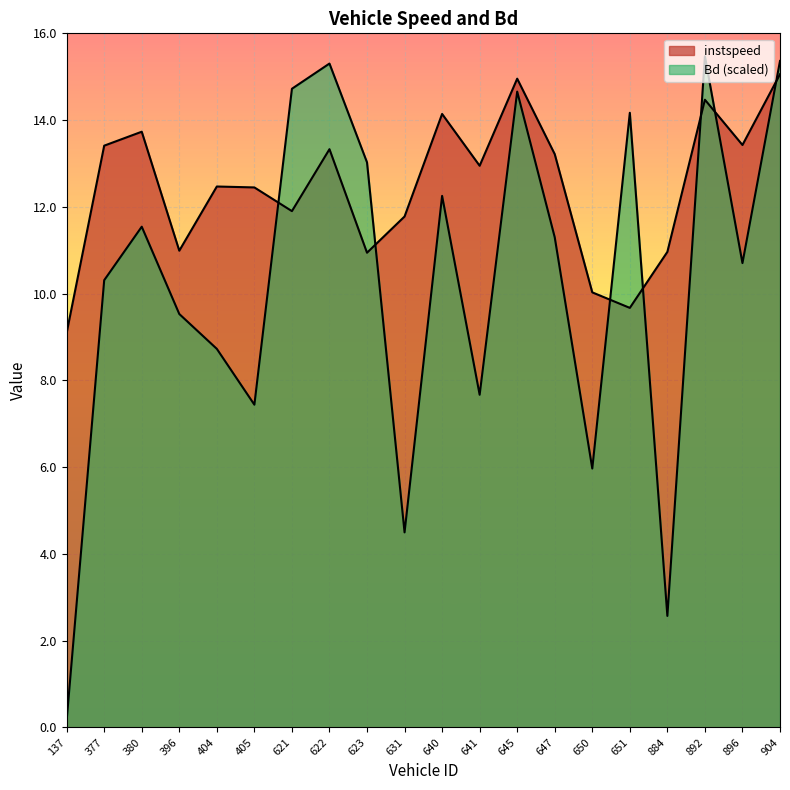

Which series changed the most between 137 and 622?

Bd